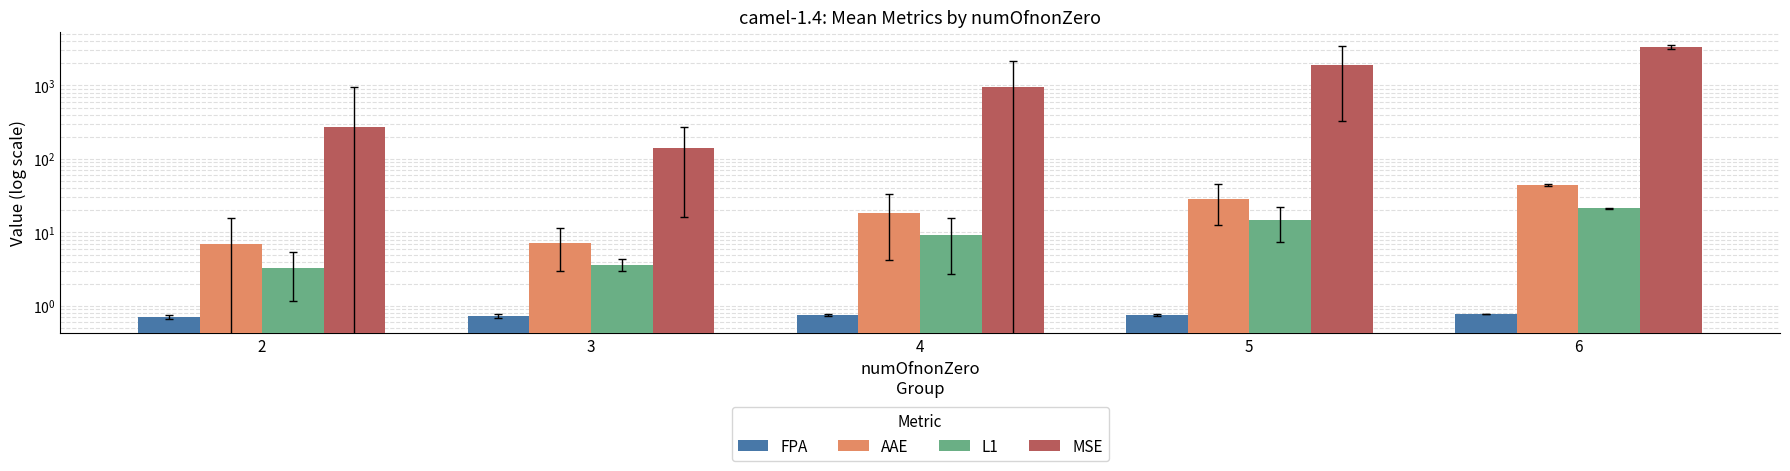

What is the value of the AAE bar at the 4th from the left?

28.8